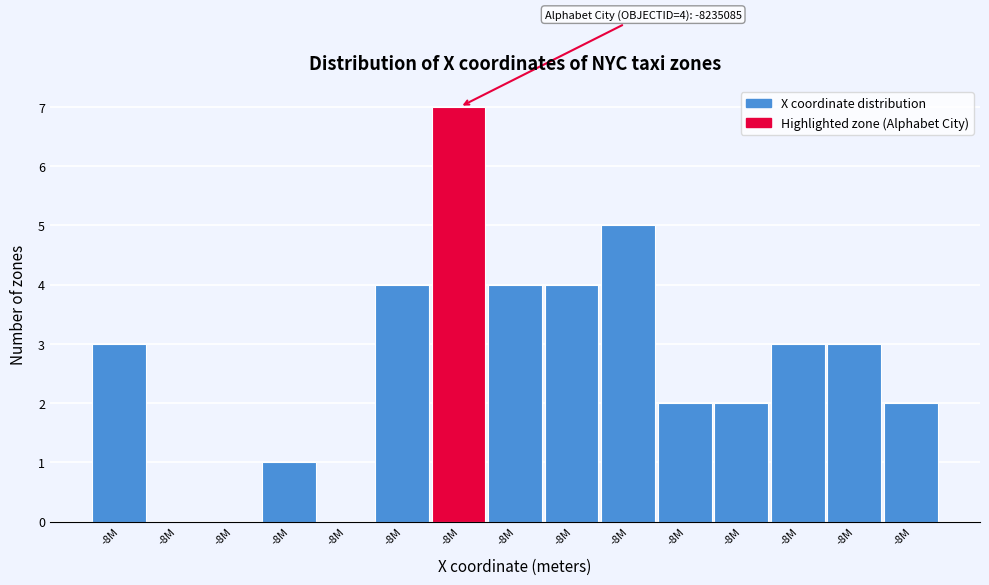

How many distinct data groups are displayed?

1